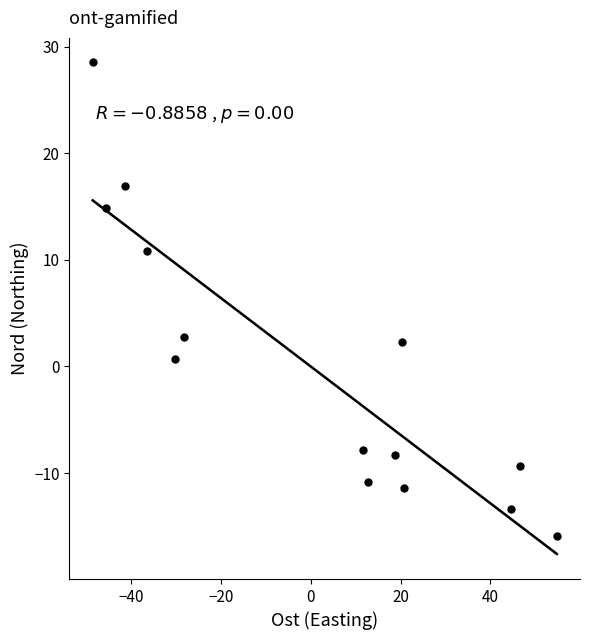

What is the range of X values (max minus min)?

103.4